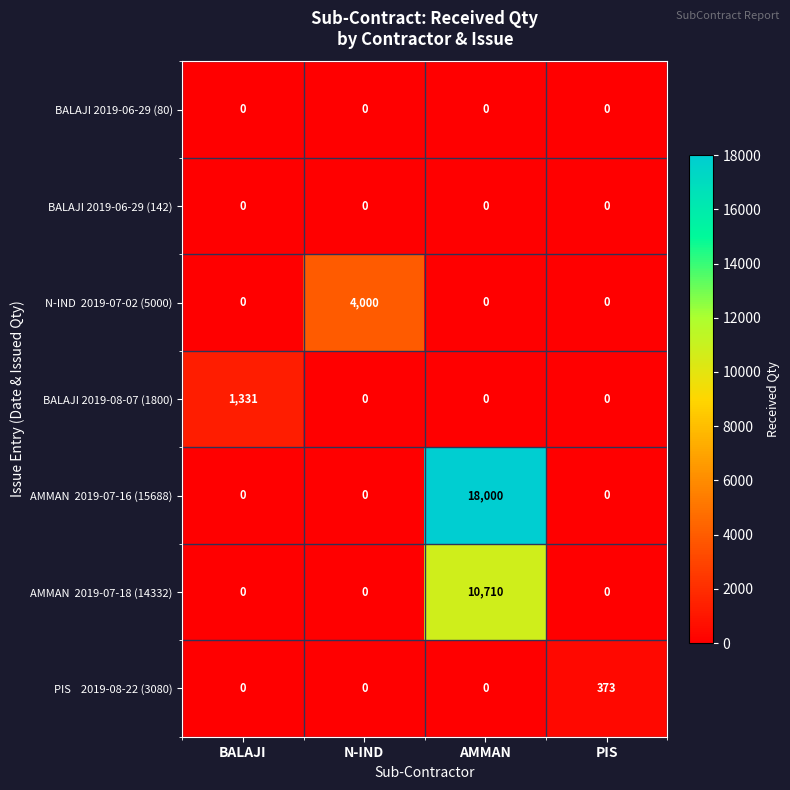

What is the total value across all series at PIS?

373